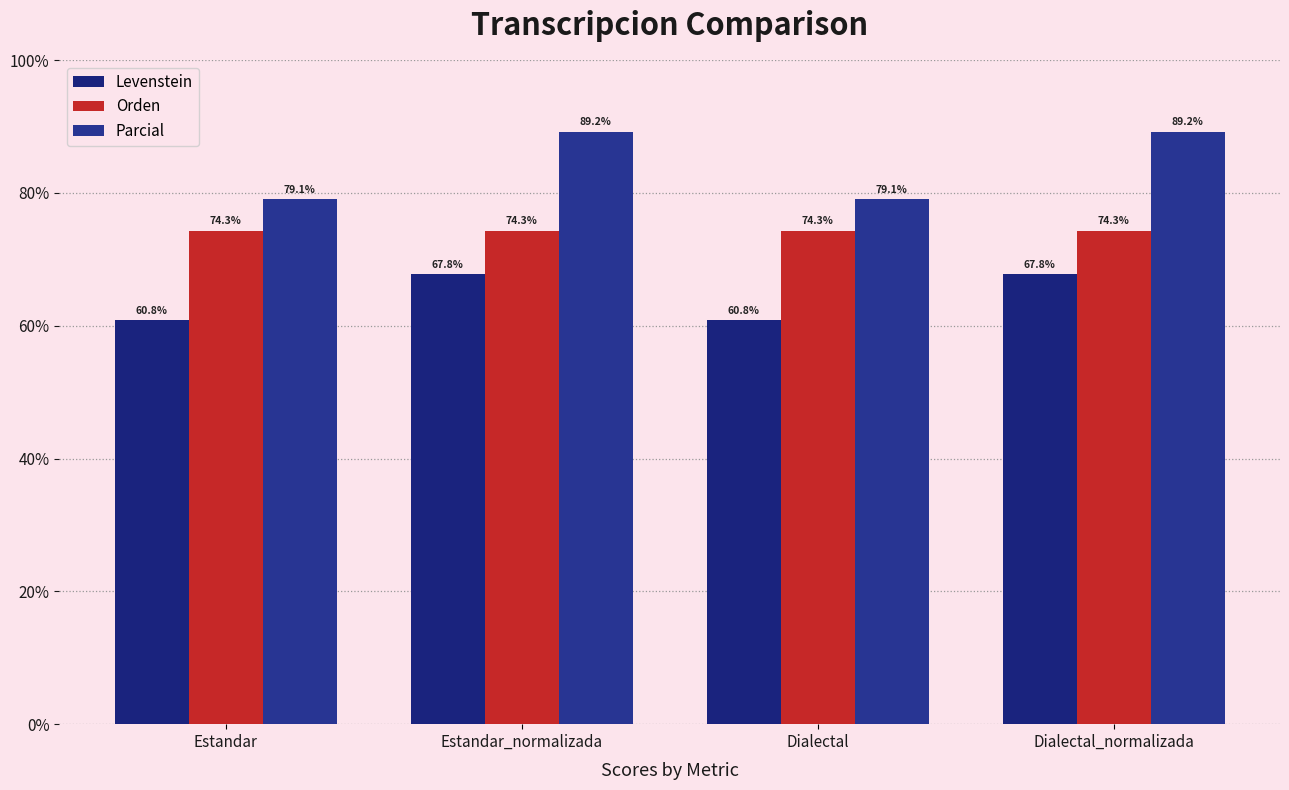

The value of Orden at Dialectal is 39.9. True or false?

False